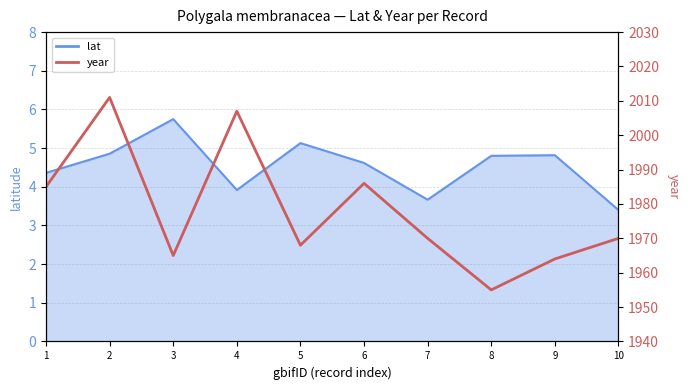

Does the chart have visible grid lines?

Yes